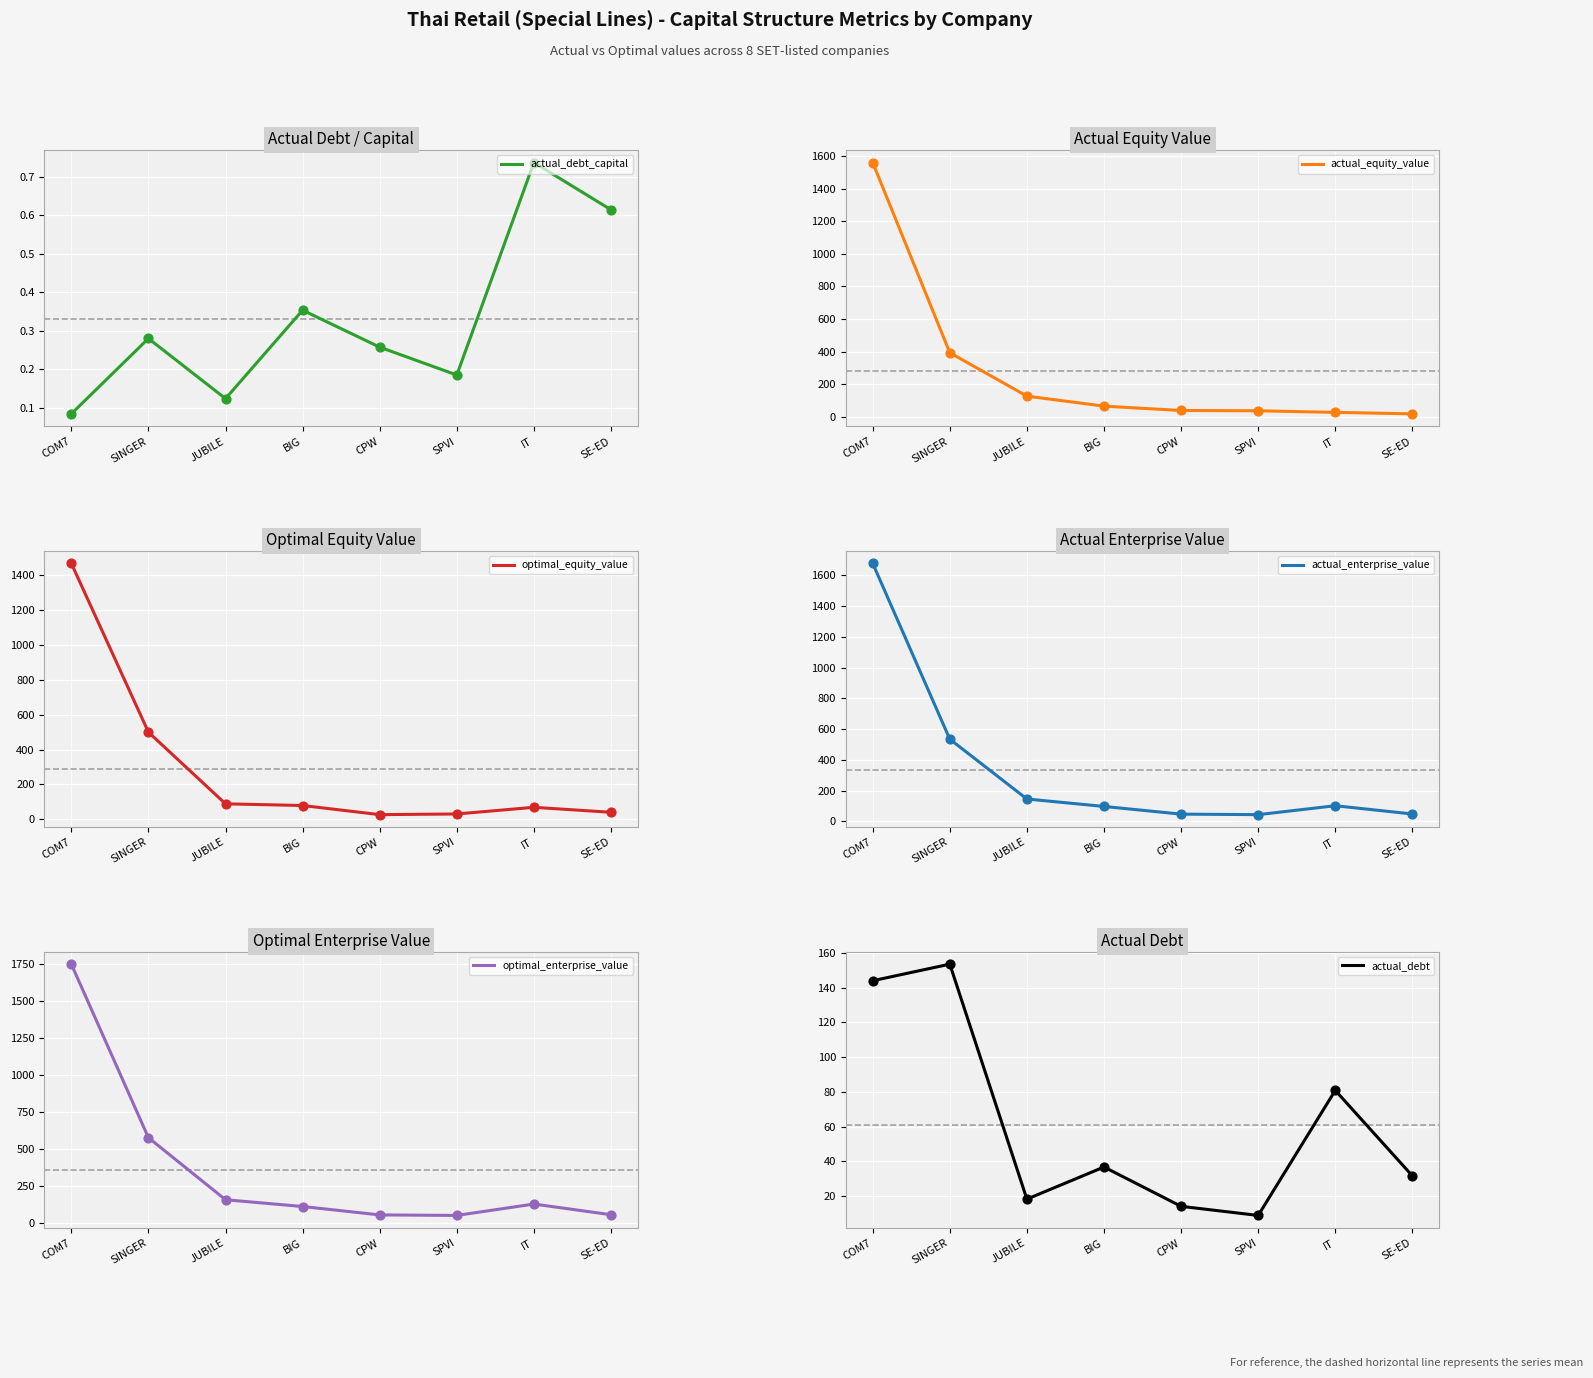

Which series has the largest Y range (max minus min)?

optimal_enterprise_value